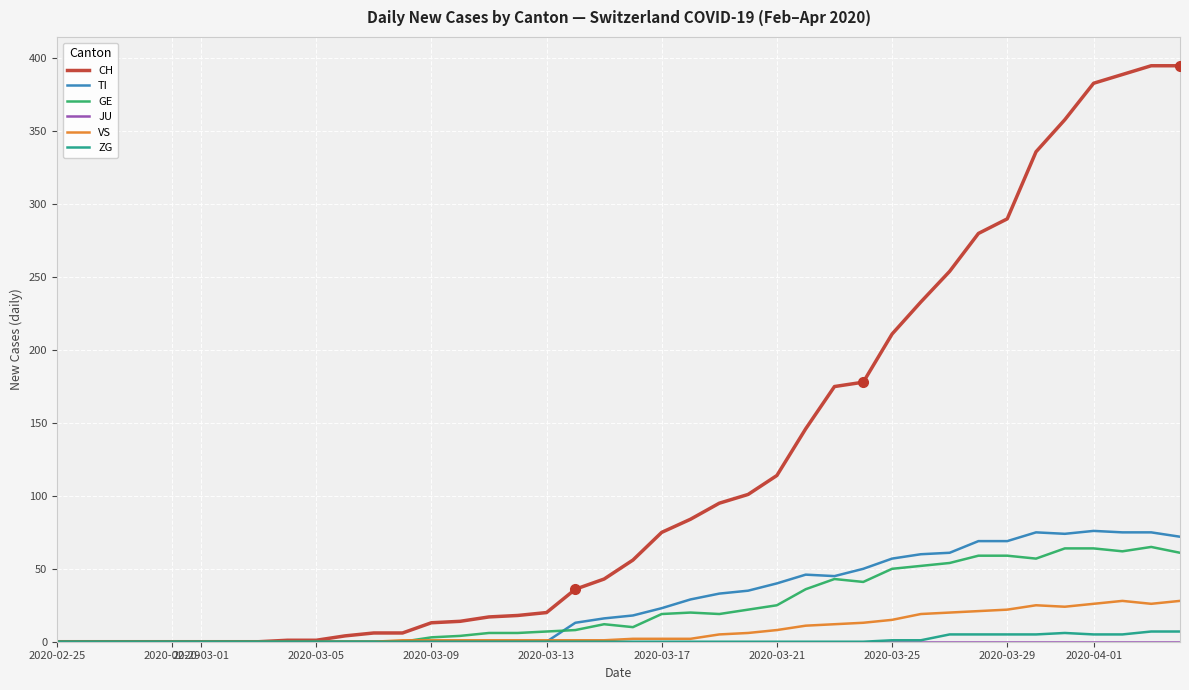

What is the greatest value displayed?

395